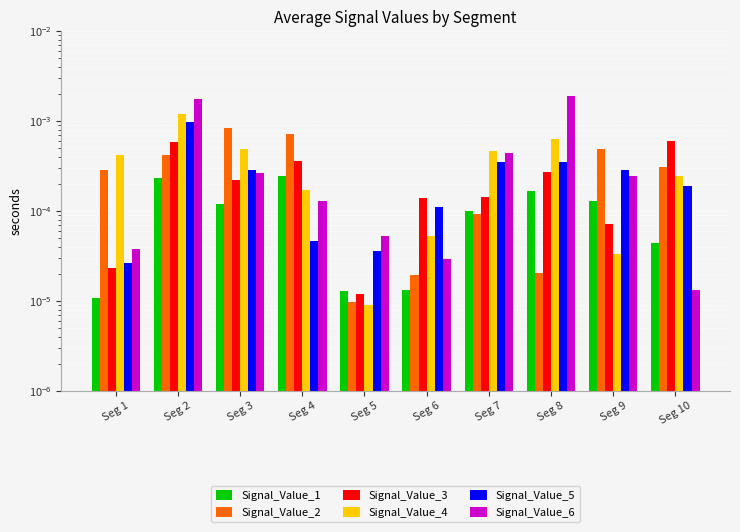

Is it true that Signal_Value_2 equals 0.0 at Seg 5?

False